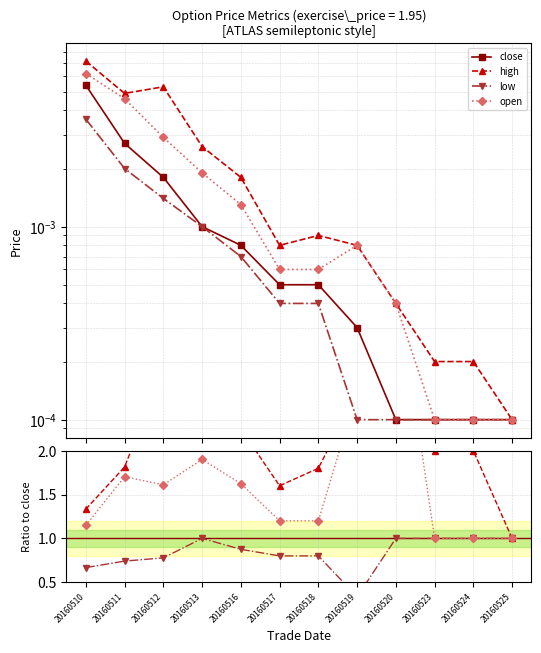

In high, how many points are lower than both neighbors (excluding endpoints)?

1